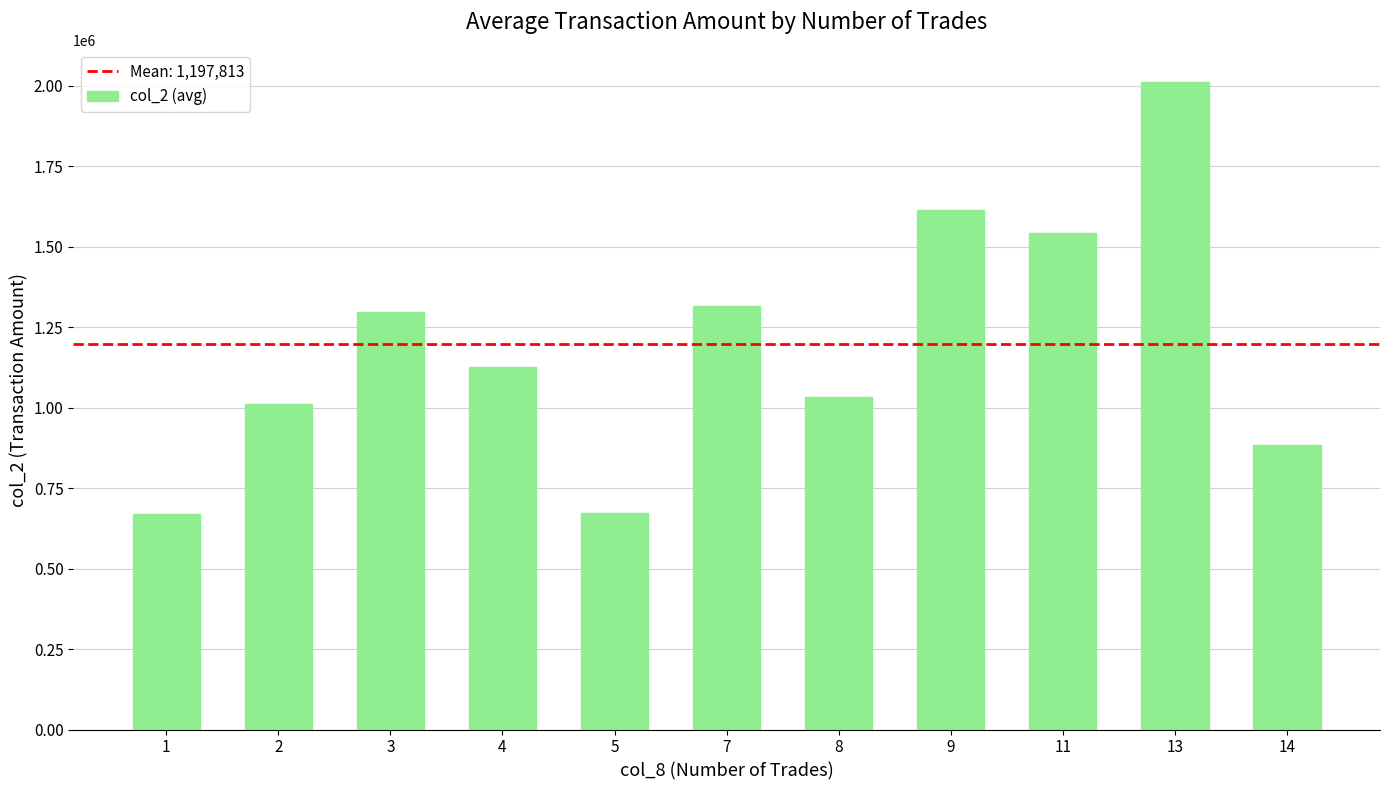

At which label does the data first exceed 1126288?

3